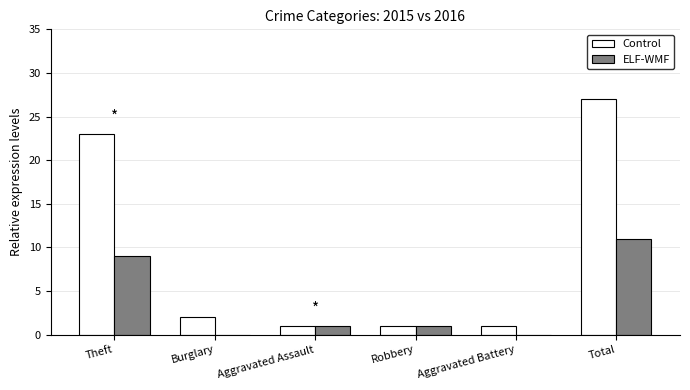

Where is Control nearest to the value 14?

Theft